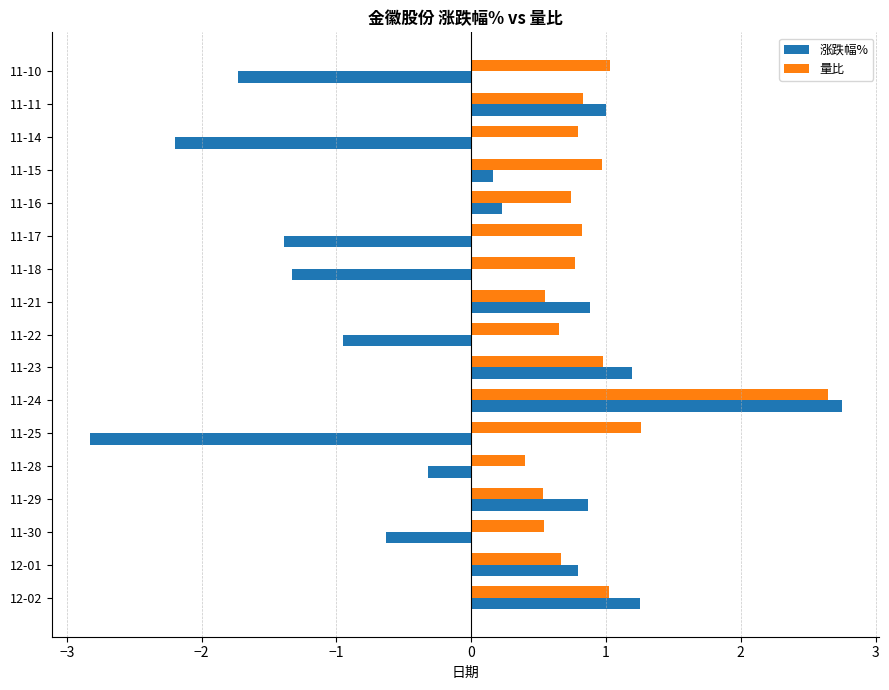

At which category is the sum across all series the highest?

11-24